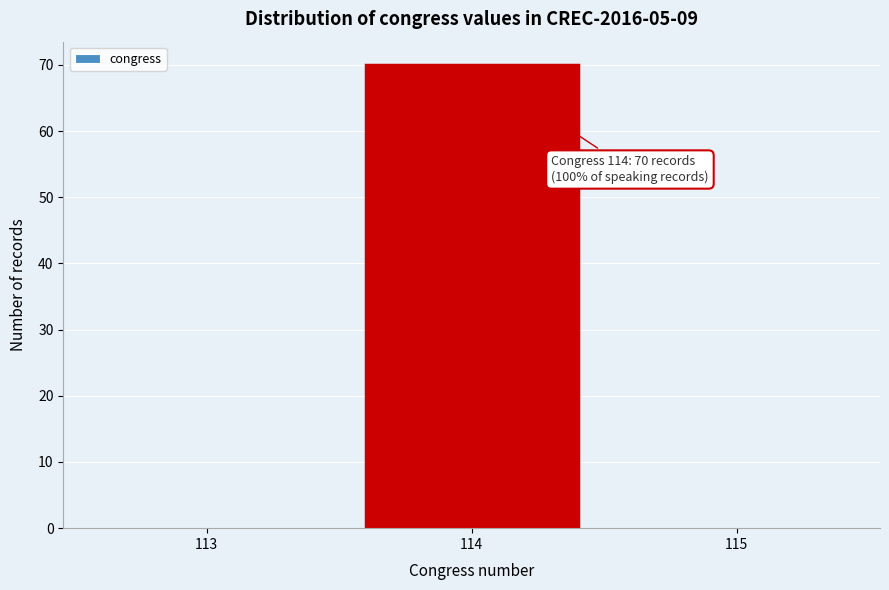

Over which range of the x-axis is the bar tallest?

113.5 to 114.5